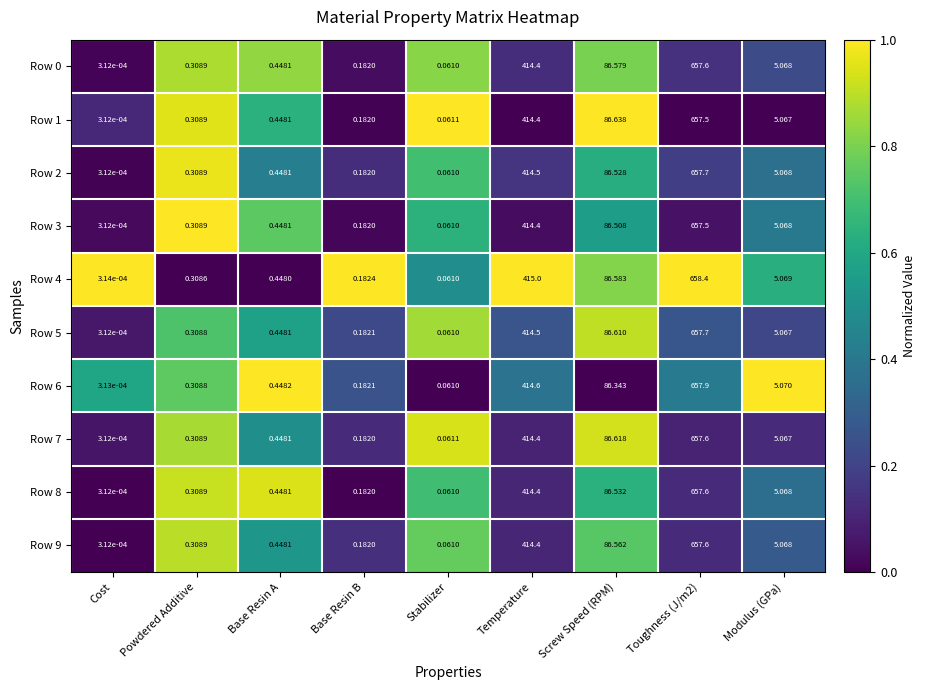

At how many categories does at least one series exceed 0?

9